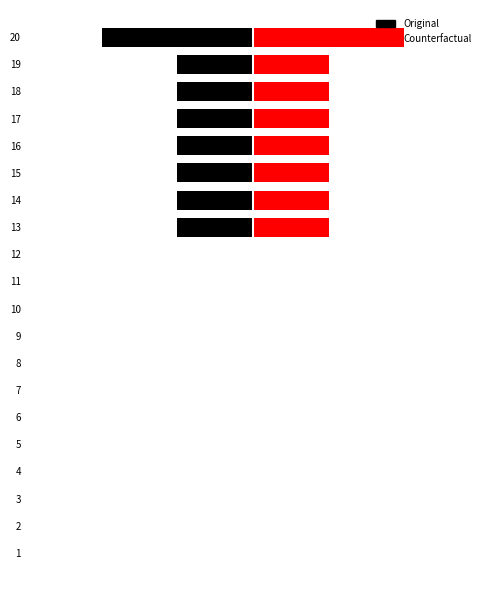

What is the approximate value of Original at 18?

-1